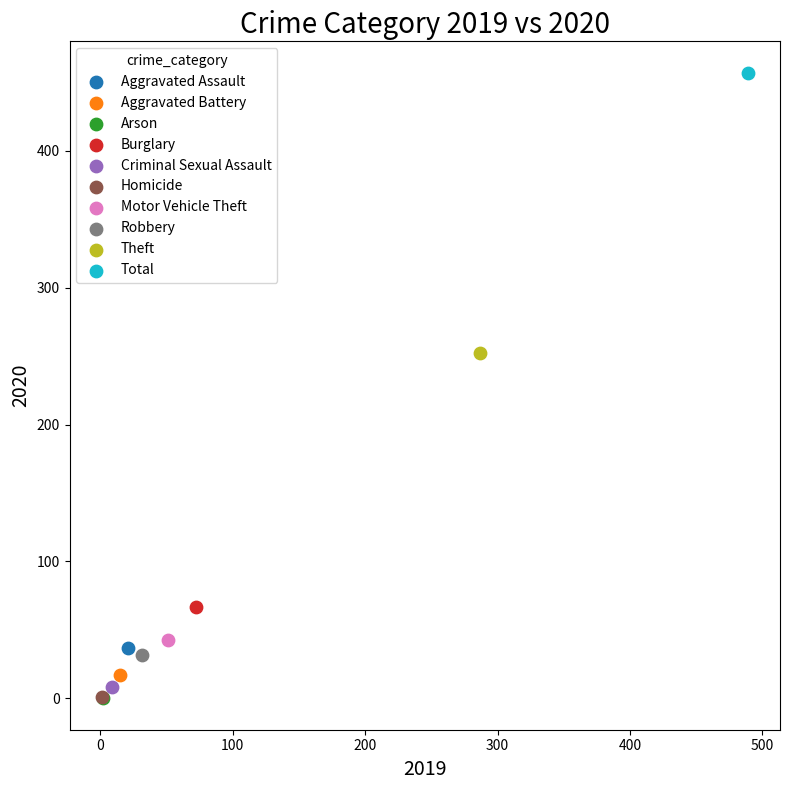

Which series contains the highest Y value?

Total